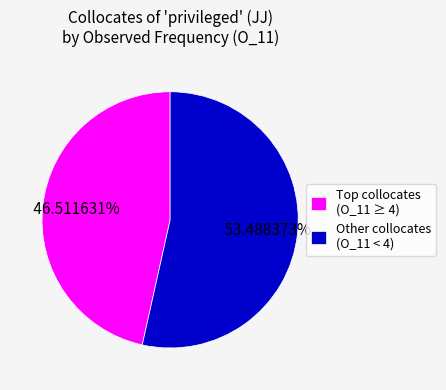

Is there a majority slice in this chart?

Yes